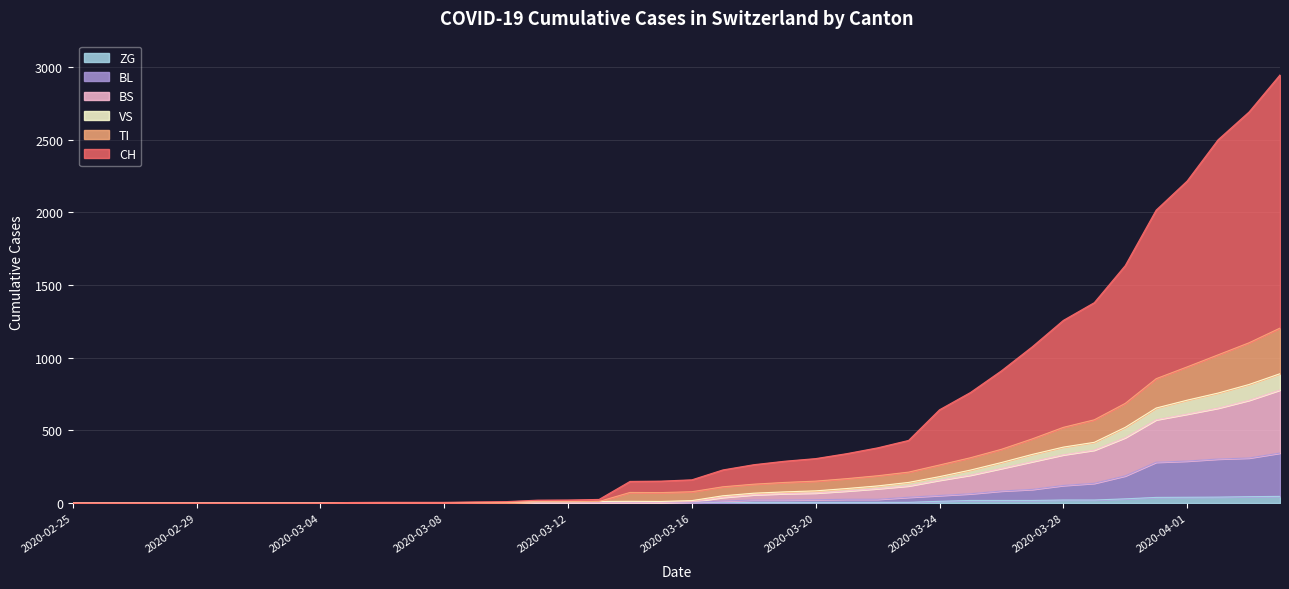

Count the number of categories in the chart.

40